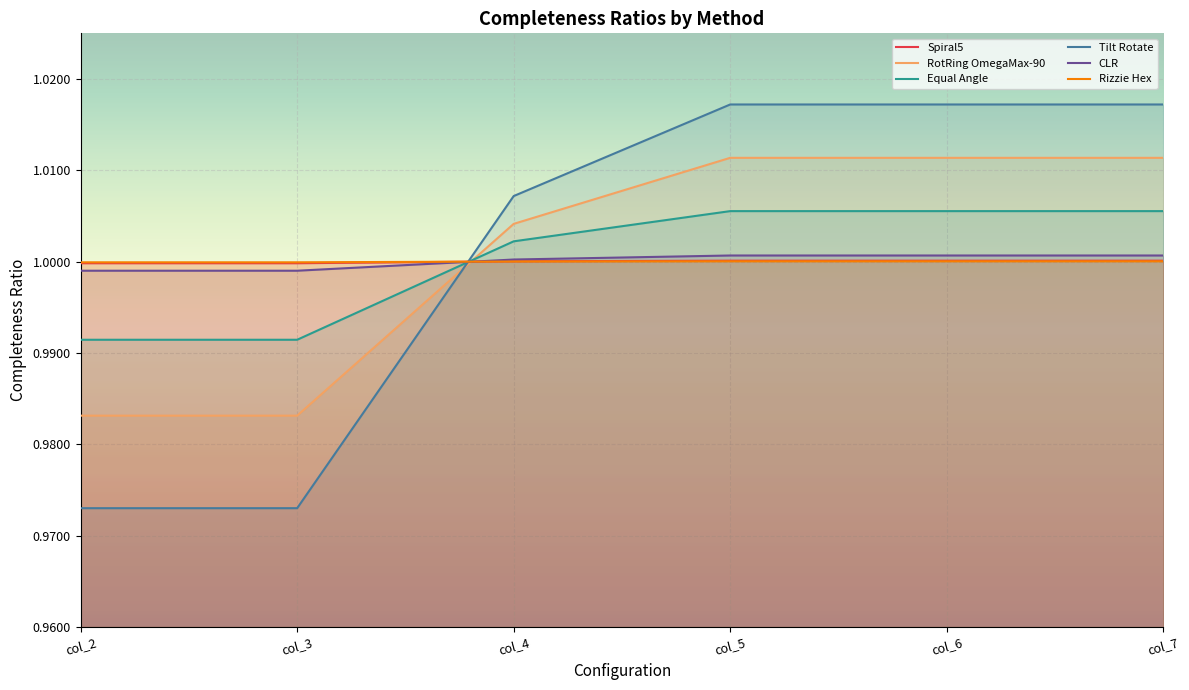

How many data points in Rizzie Hex are less than 1?

2